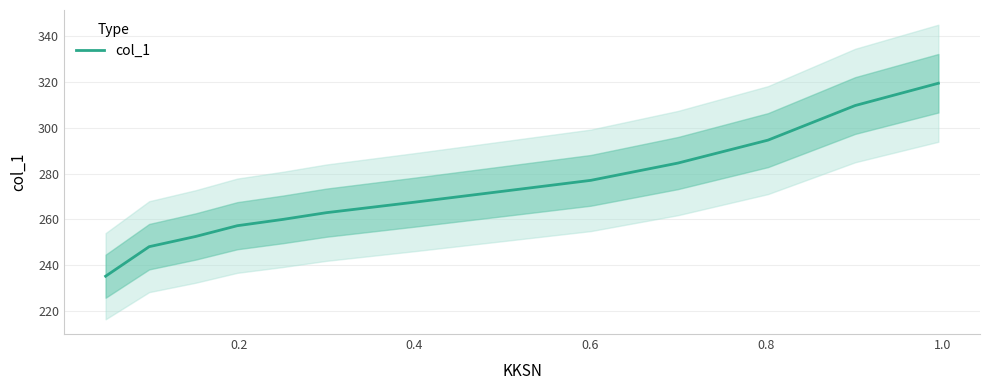

What is the greatest value displayed?

319.4